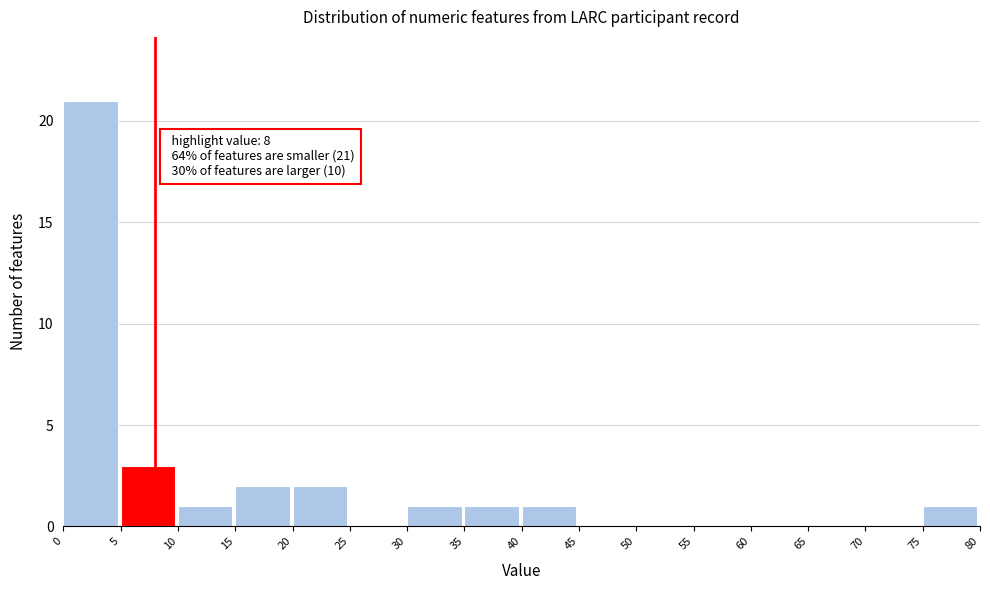

Over which range of the x-axis is the bar tallest?

0 to 5